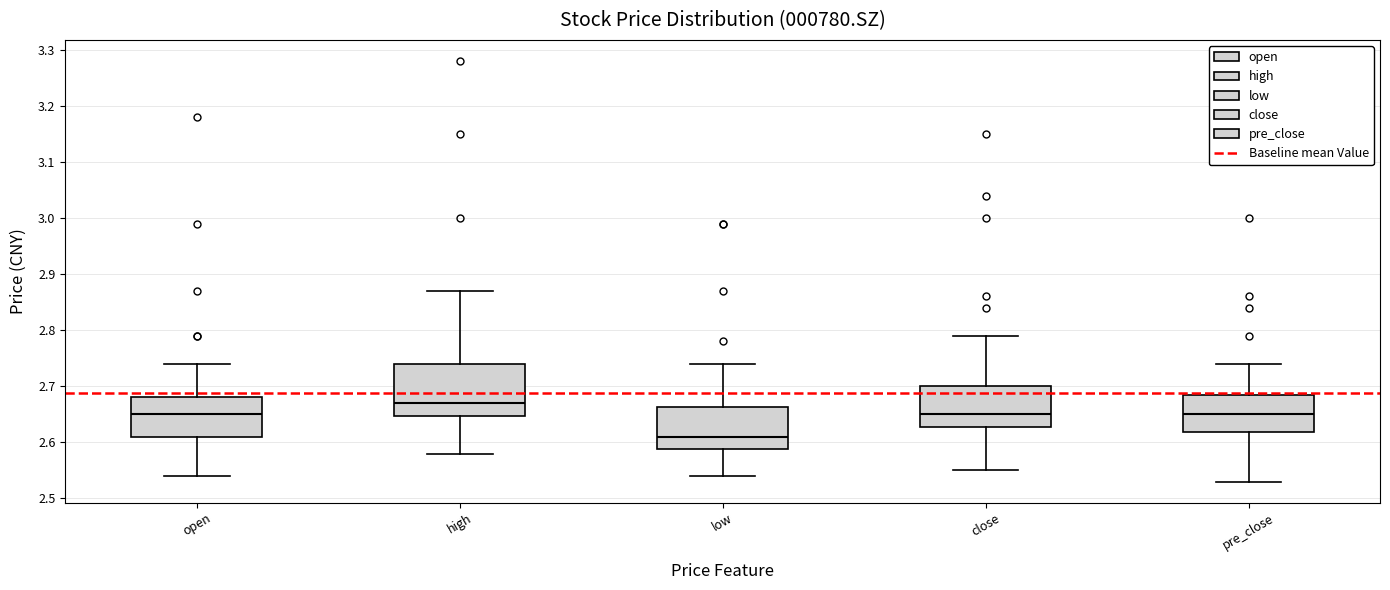

Where does the lower whisker of the box for open end on the y-axis? The values are not printed on the chart, so give them approximately, as read against the axis.

2.54